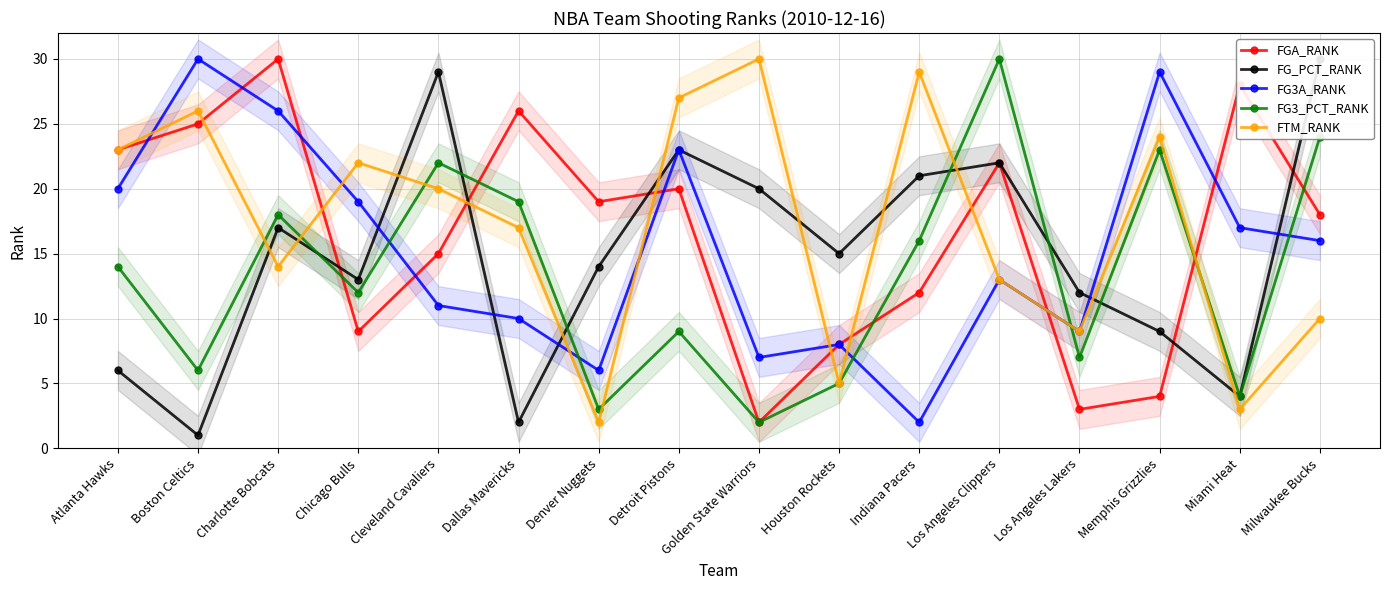

What position from the left is Milwaukee Bucks?

16